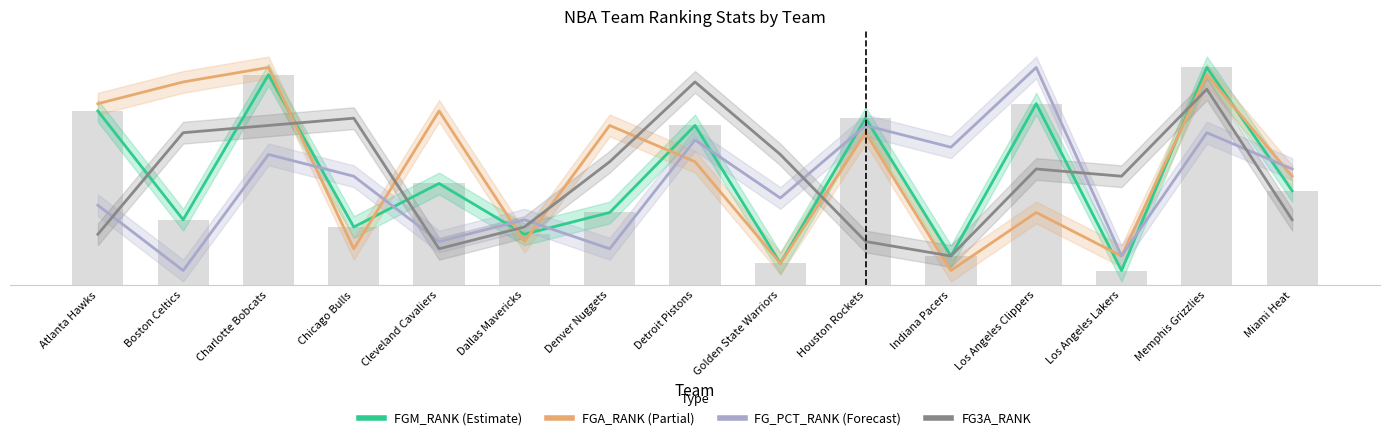

What is the label of the 15th bar from the right?

Atlanta Hawks